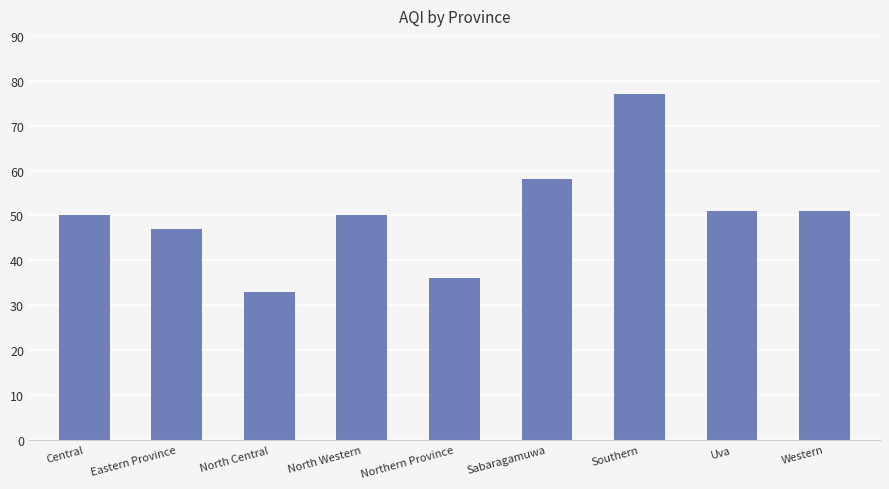

What position from the right is North Central?

7